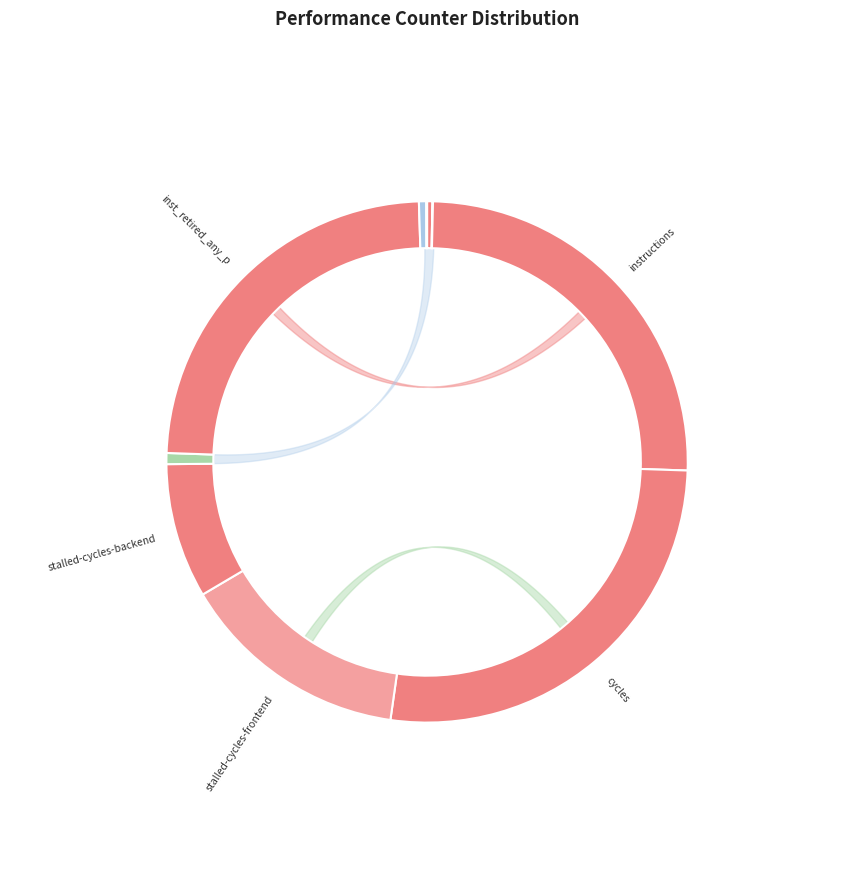

To the nearest percent, what is the difference between the dtlb_misses_walk_cycles and stalled-cycles-backend slice percentages?

8%